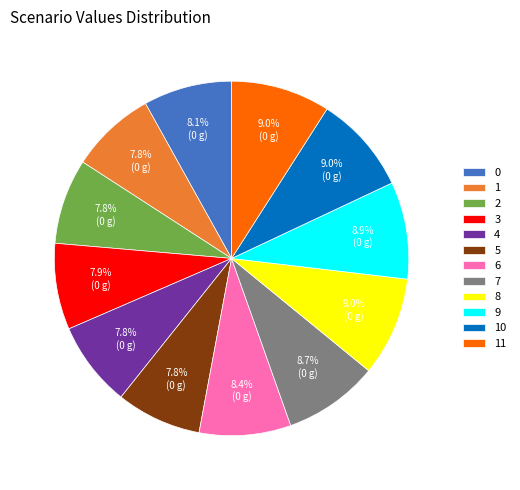

Is there a majority slice in this chart?

No